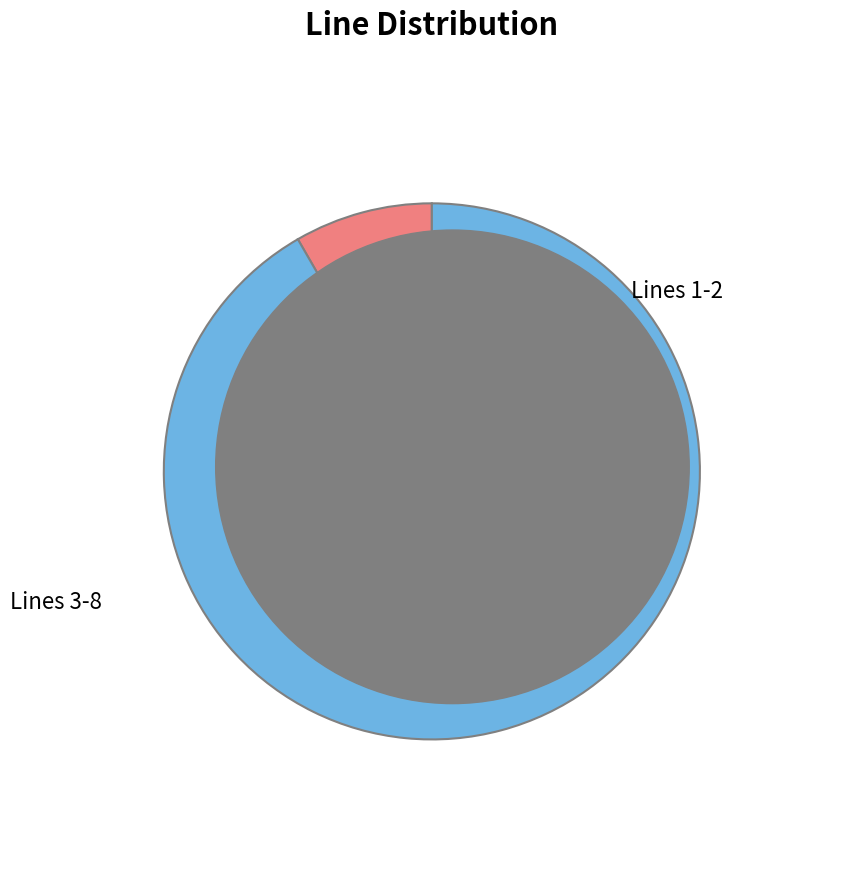

Is there any slice that represents more than half of the pie?

Yes